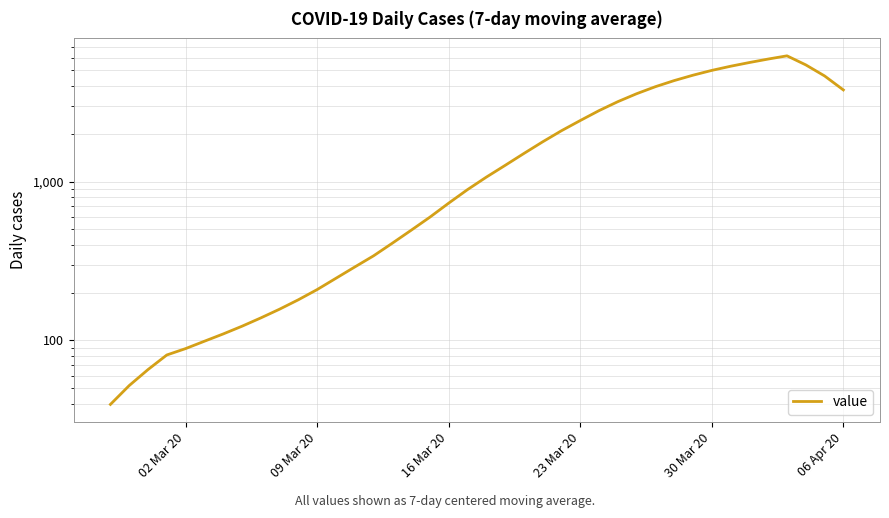

Is this an area chart (filled region under the line)?

No